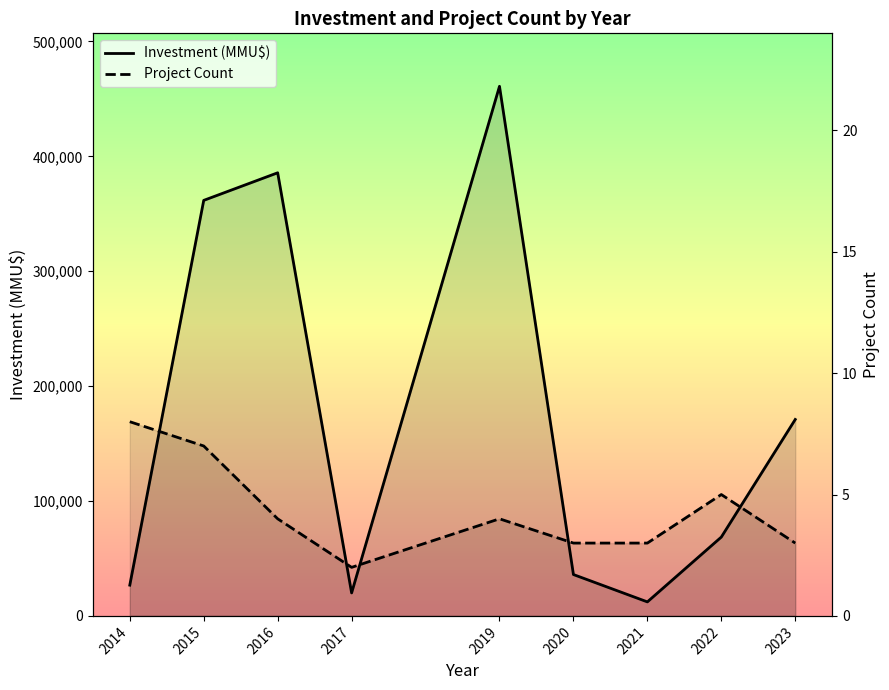

Reading left to right, transcribe all the data shown in this chart.

Investment (MMU$): 26770	361700	385710	20000	461000	36000	12200	68620	170981
Project Count: 8	7	4	2	4	3	3	5	3